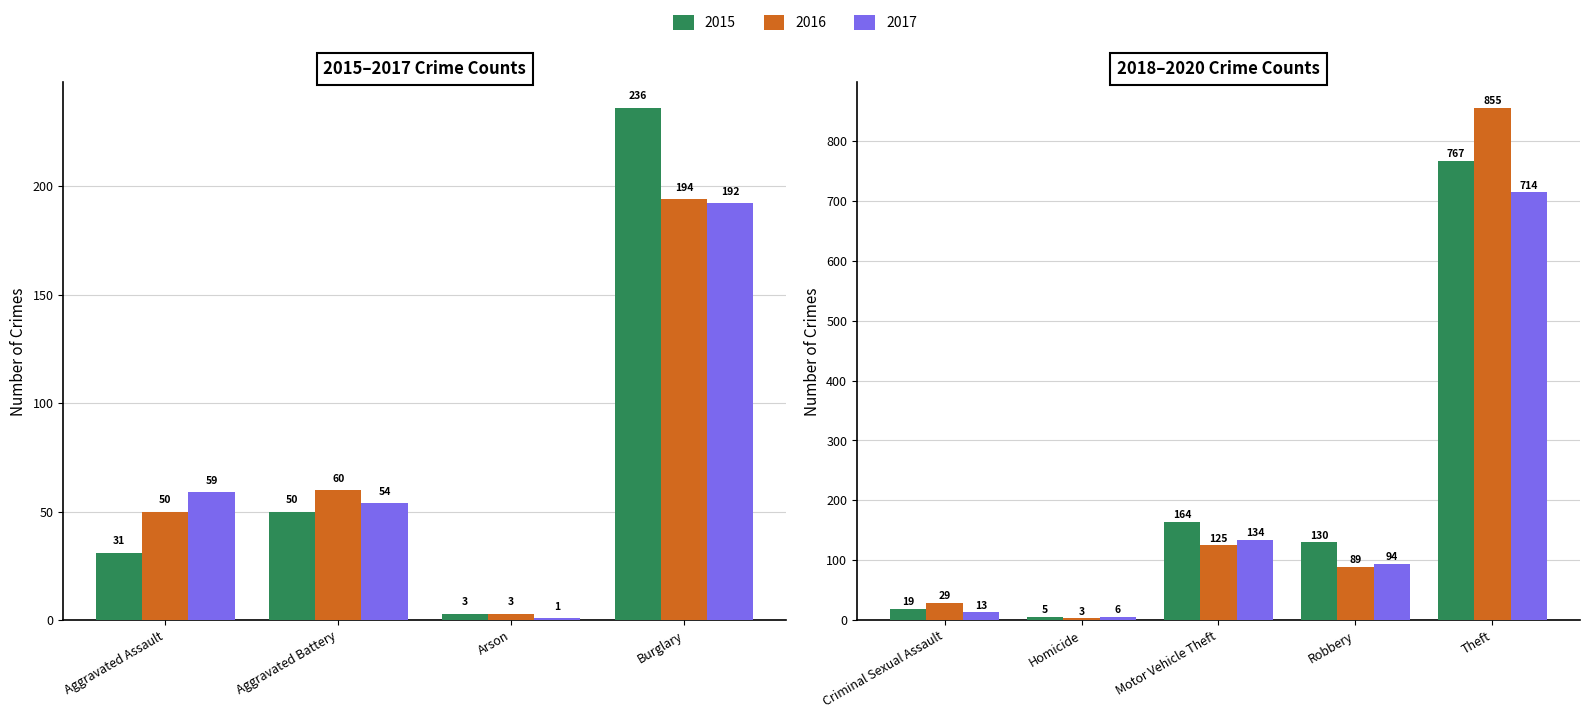

Between Aggravated Battery and Motor Vehicle Theft, which is larger?

Motor Vehicle Theft